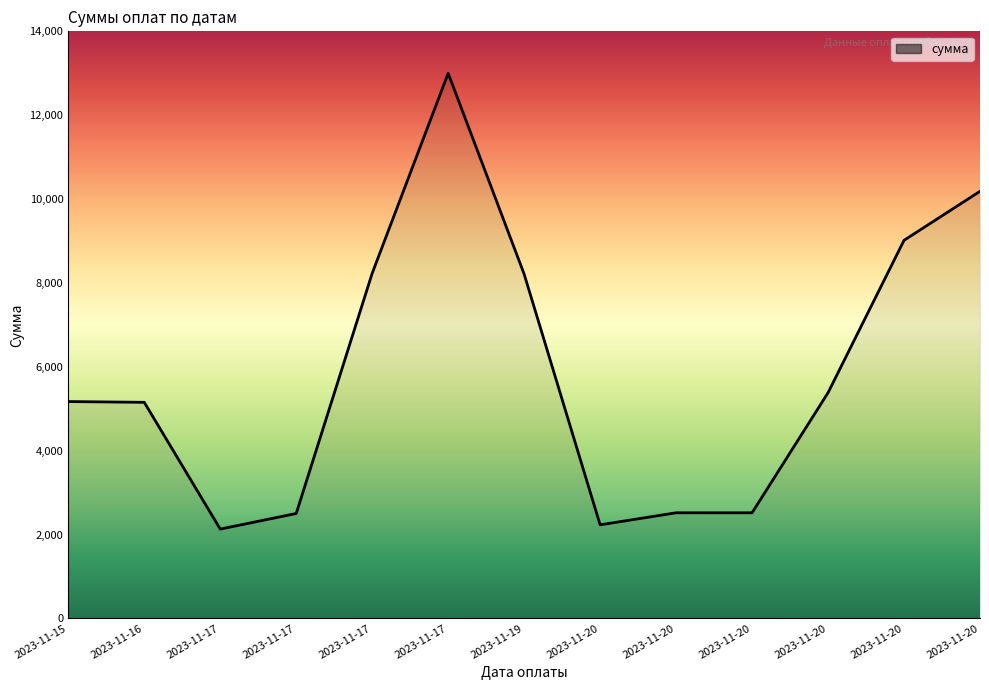

Does the chart display data point markers on the line(s)?

No